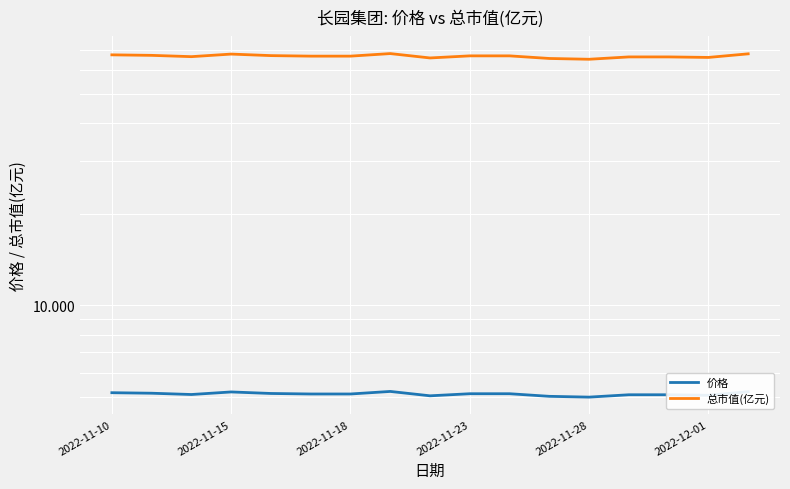

Which series changed the most between 2022-12-01 and 13?

总市值(亿元)